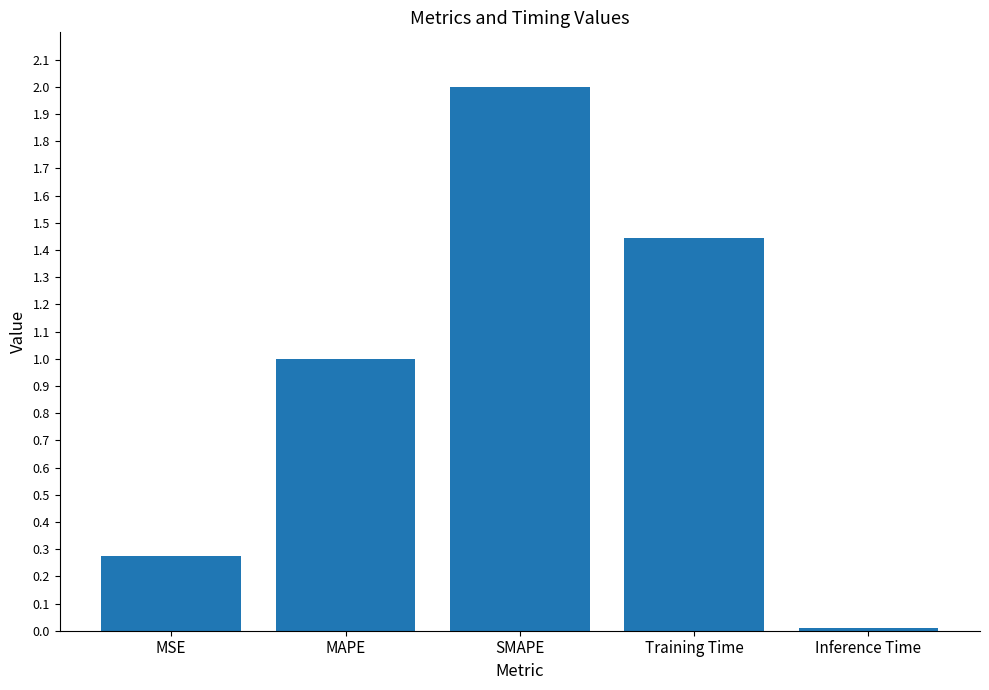

List the labels in order of value, largest first.

SMAPE, Training Time, MAPE, MSE, Inference Time